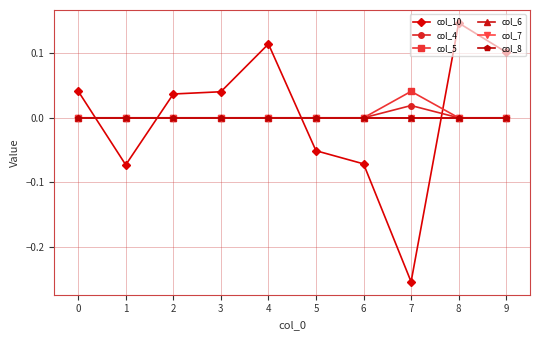

What value does the col_10 series have at 1?

-0.1